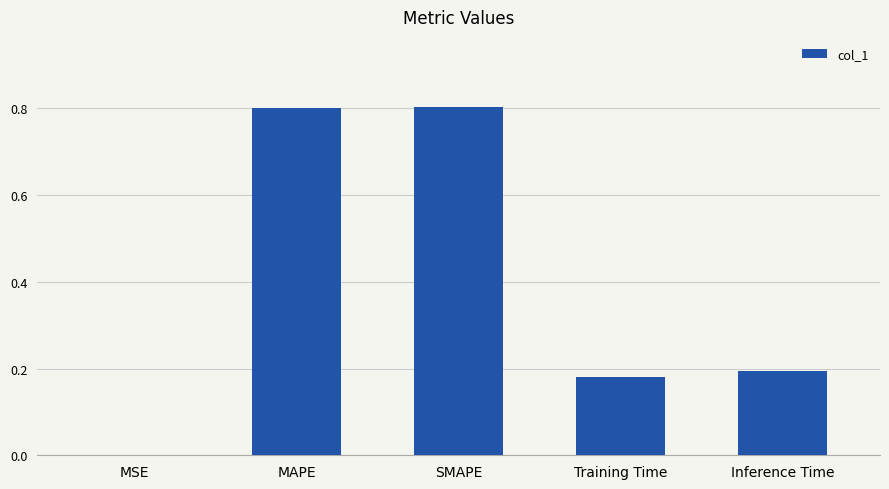

At which label is the value closest to 0?

MSE